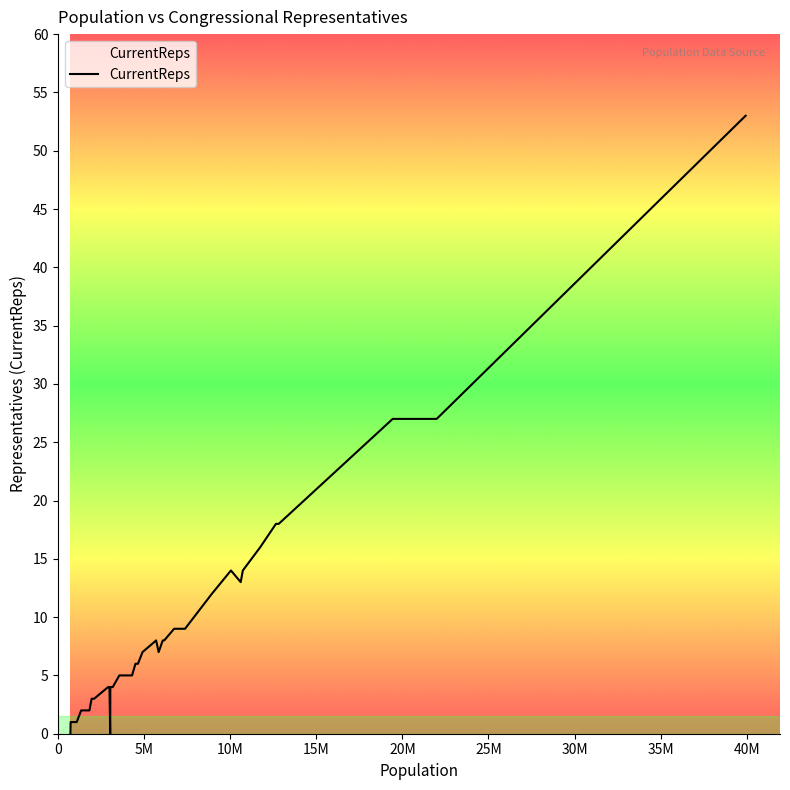

What is the greatest value displayed?

53